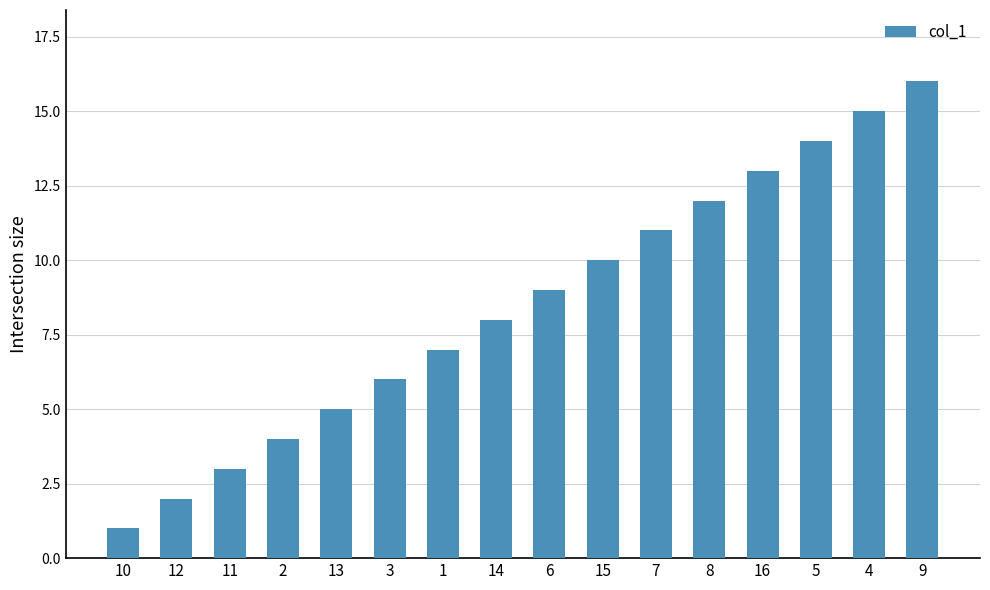

The value at 15 is 10. True or false?

True